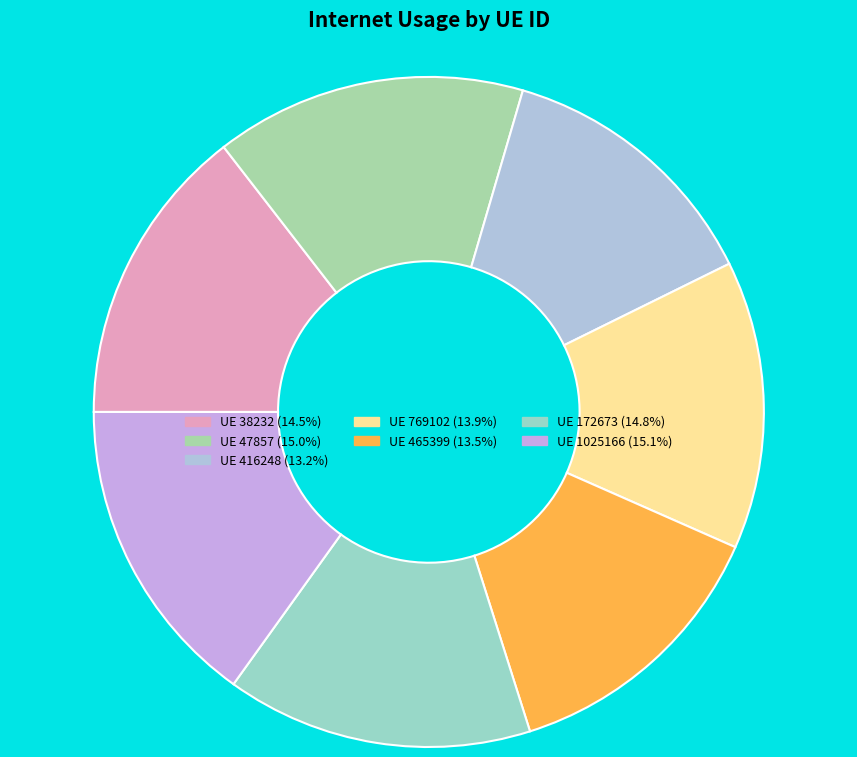

To the nearest percent, what is the average slice percentage?

14%